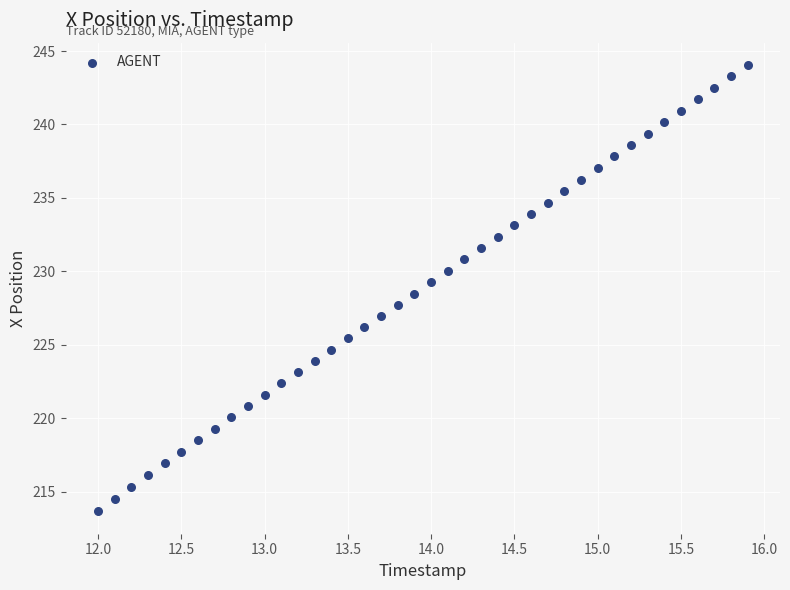

What is the range of X values (max minus min)?

3.9